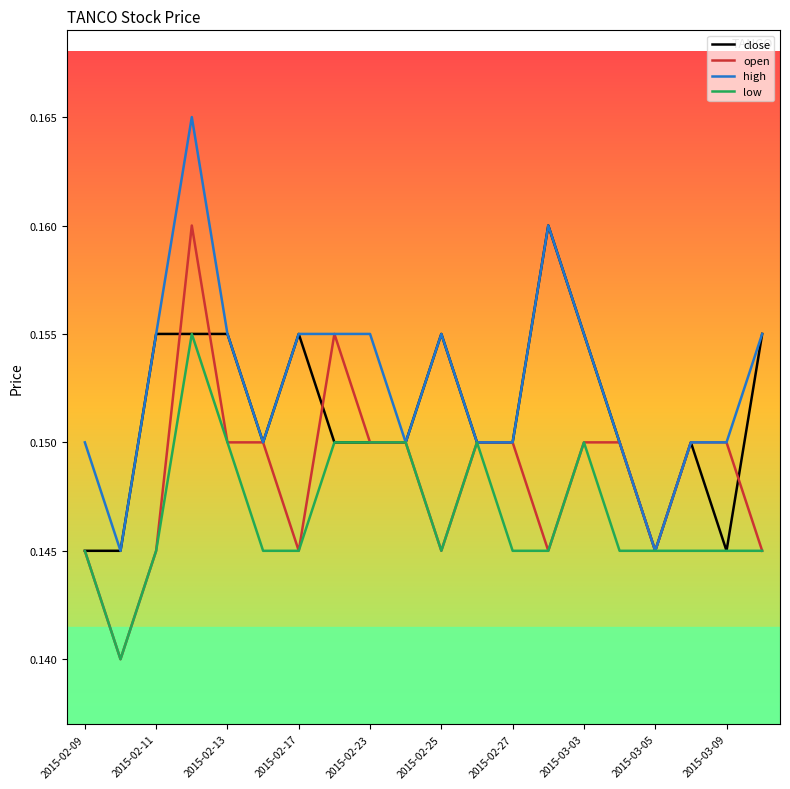

Which series has the largest total across all categories?

high